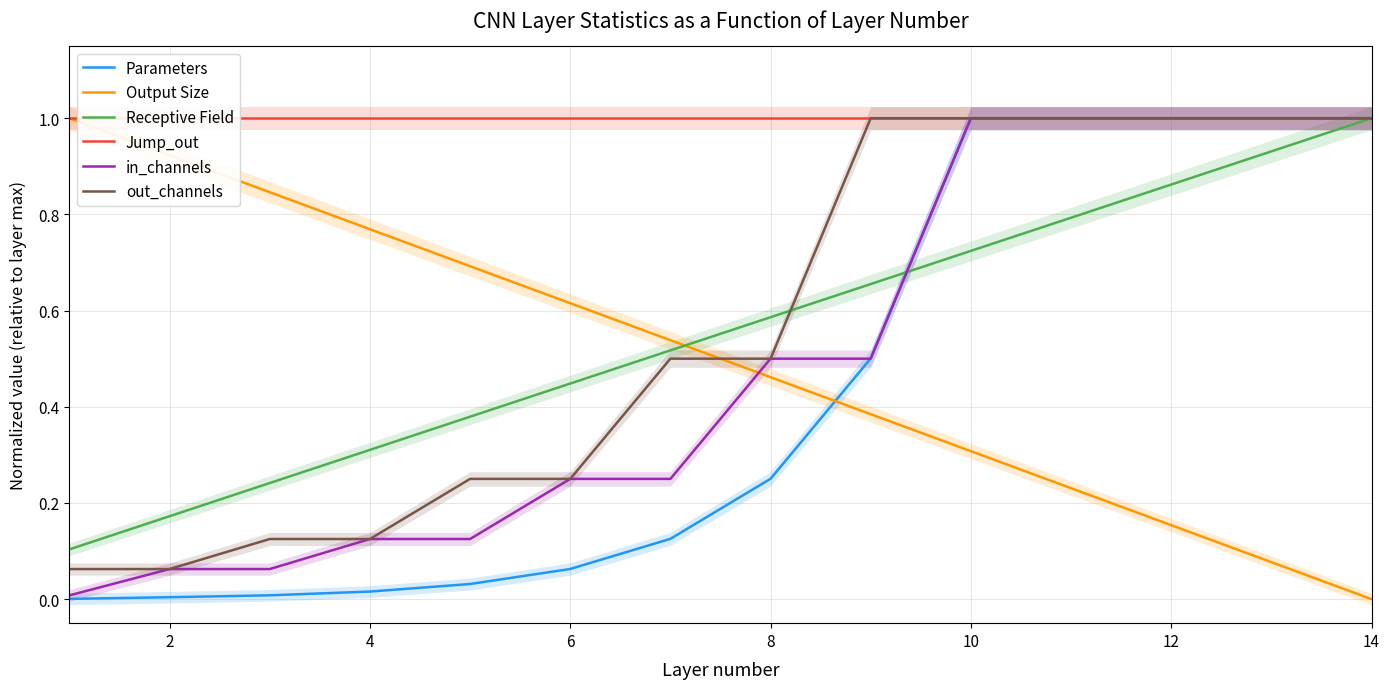

What is the difference between the maximum and minimum values in the Receptive Field series?

0.9